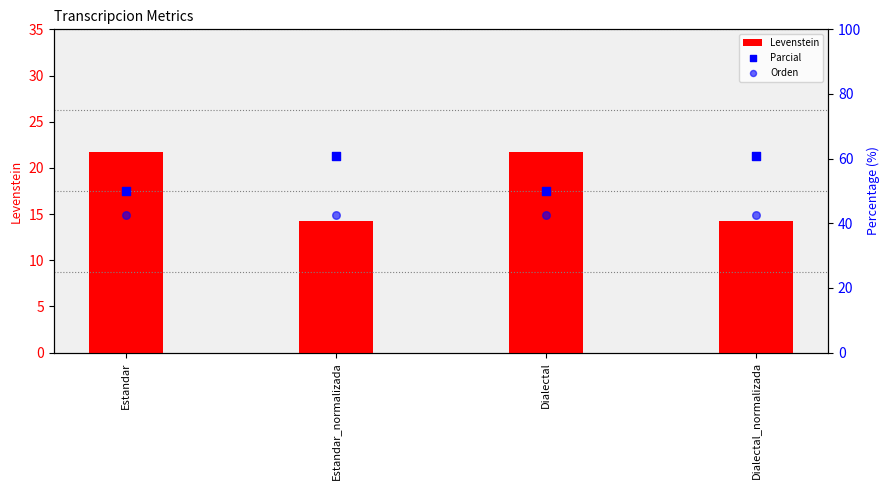

Is the value of Orden at Dialectal_normalizada greater than the value of Parcial at Dialectal_normalizada?

No